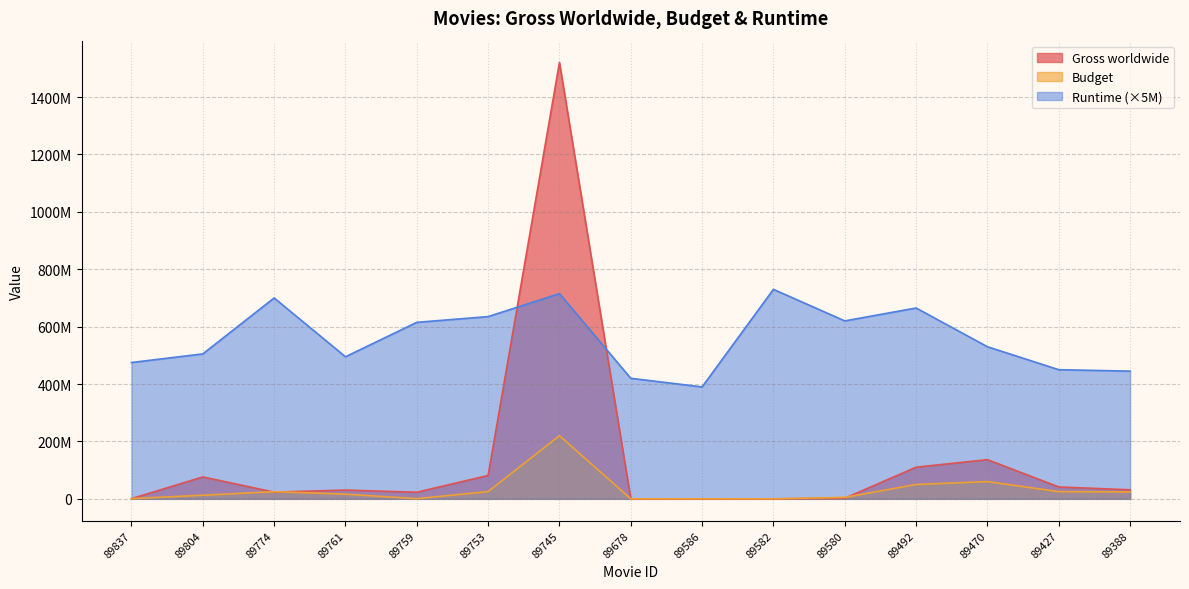

What are all the series names shown in the legend?

Gross worldwide, Budget, Runtime (×5M)